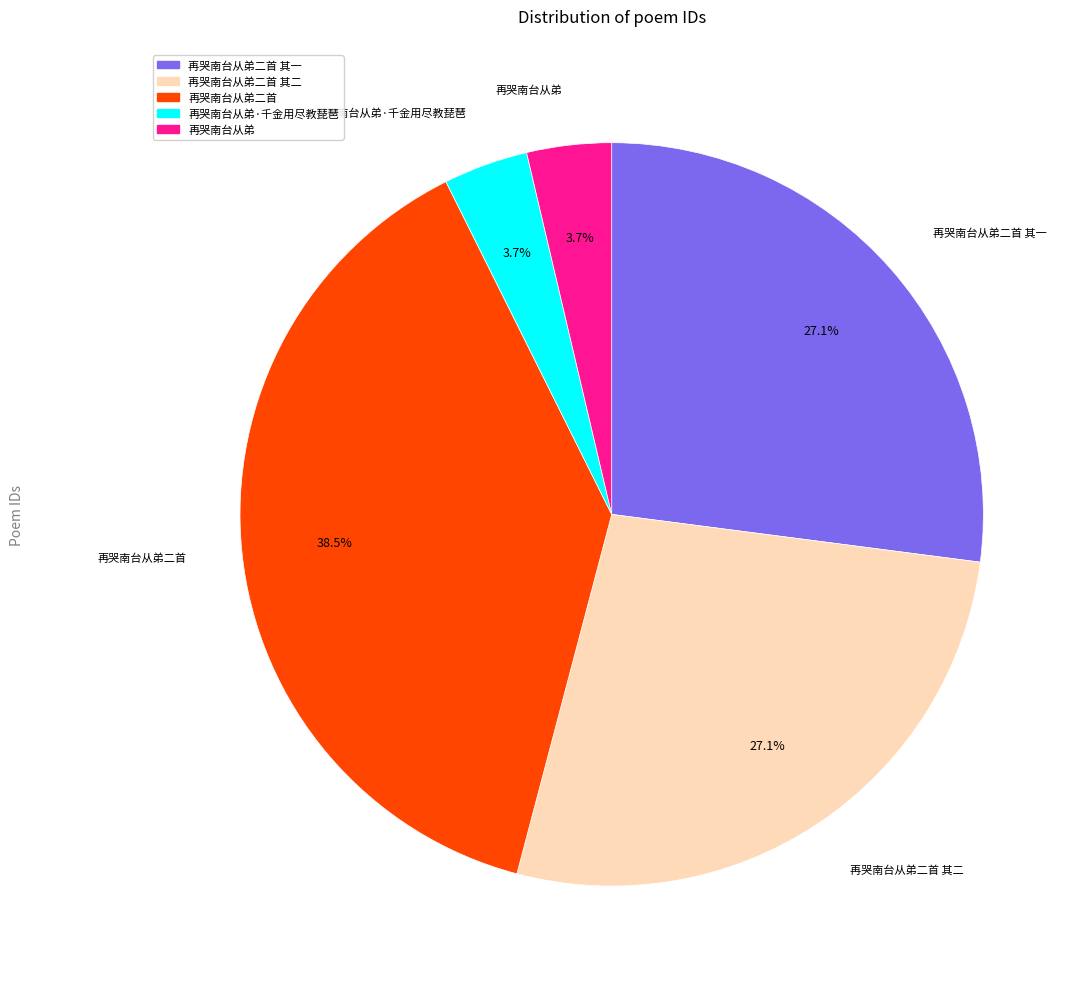

Is there a majority slice in this chart?

No